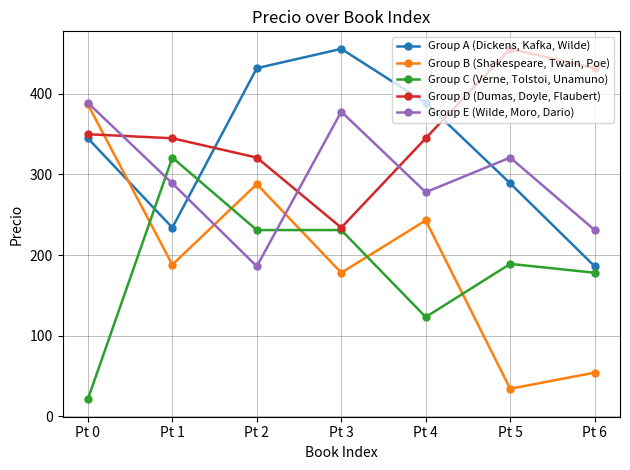

At which category does Group B (Shakespeare, Twain, Poe) reach its first local peak?

Pt 2